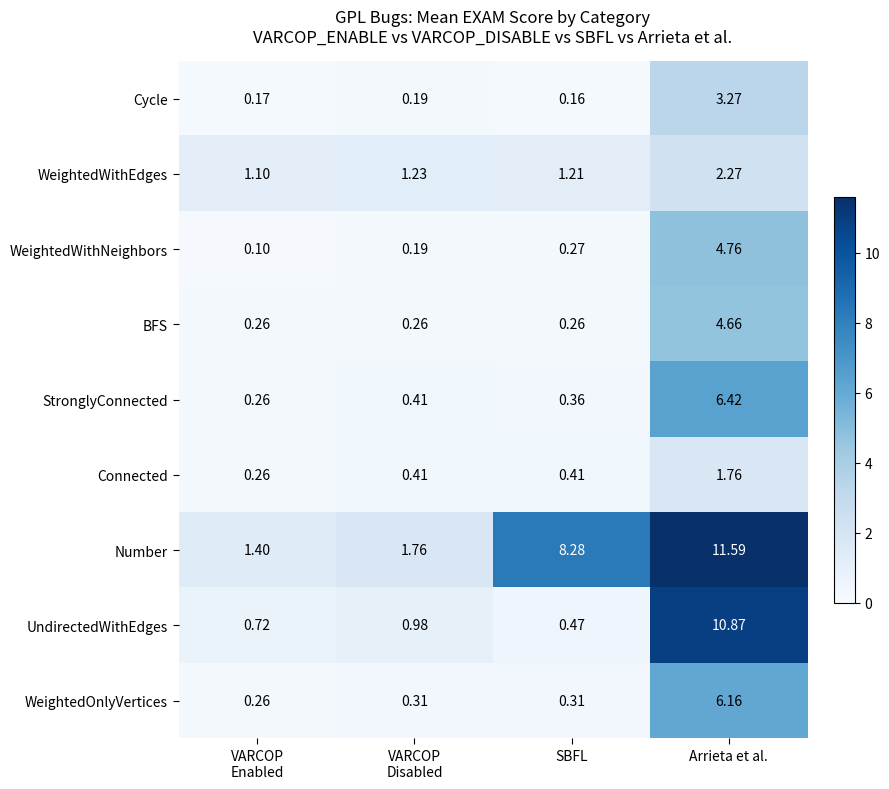

List the series in order of their peak value, lowest first.

Connected, WeightedWithEdges, Cycle, BFS, WeightedWithNeighbors, WeightedOnlyVertices, StronglyConnected, UndirectedWithEdges, Number